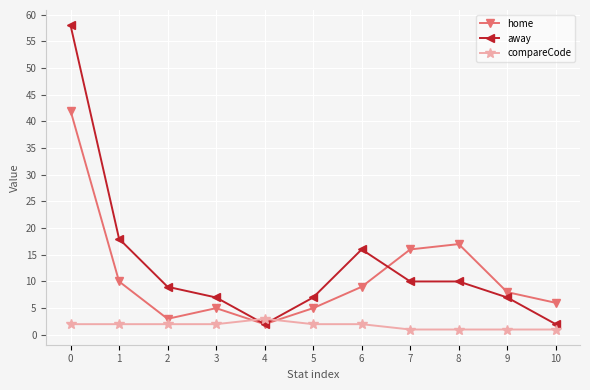

Is it true that compareCode equals 2 at 2?

True